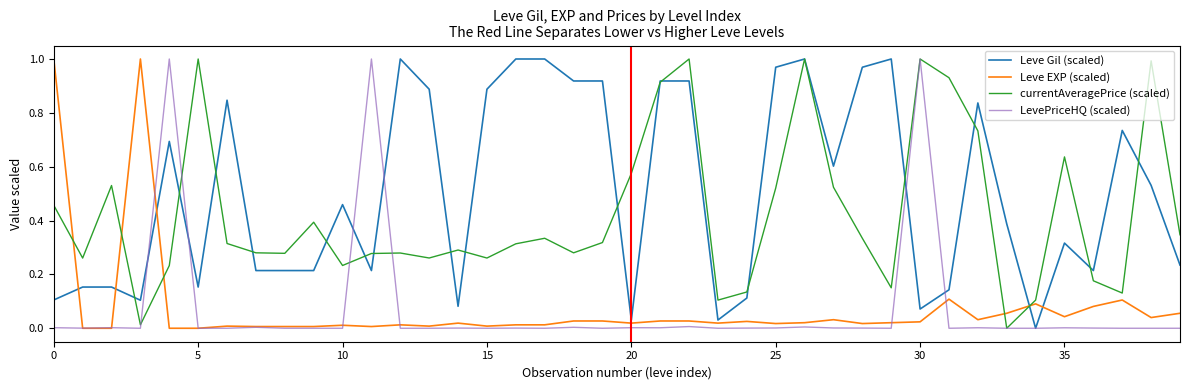

Which series has the largest total across all categories?

Leve Gil (scaled)